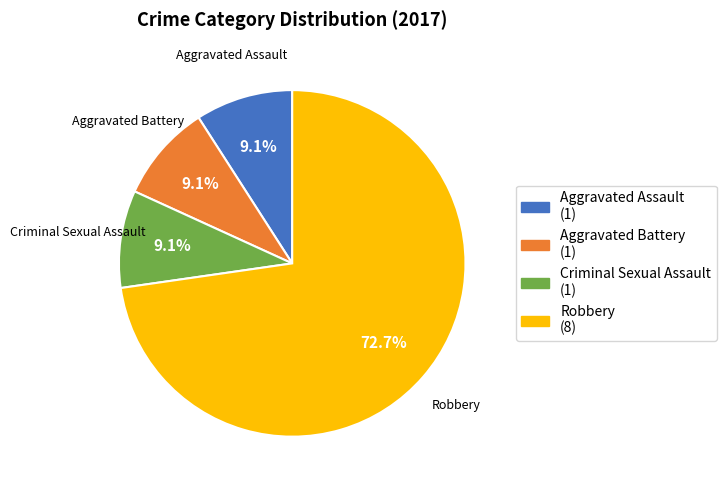

What percentage do Aggravated Assault and Robbery together represent?

81.8%